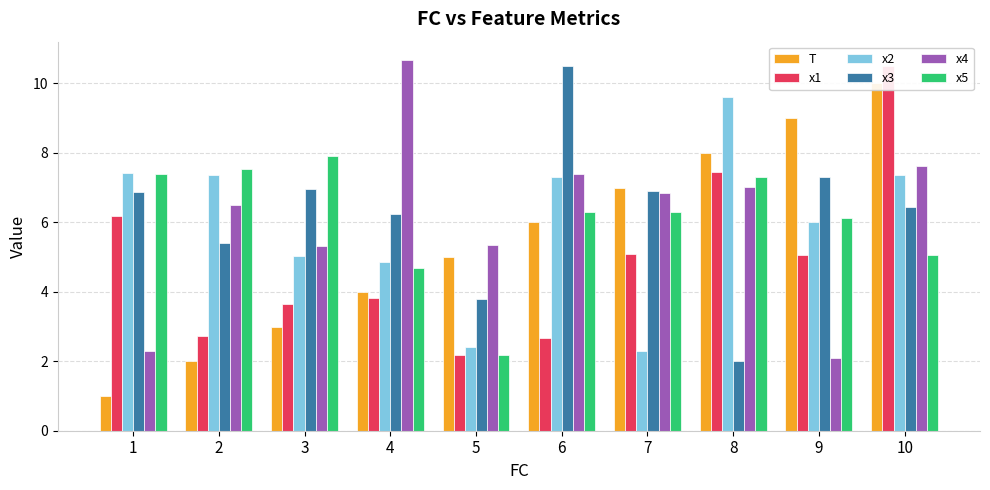

What is the minimum value for x1?

2.2